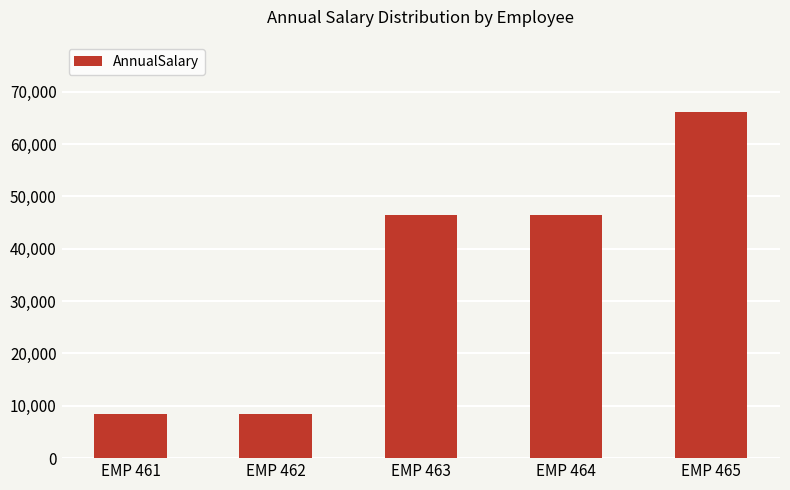

What is the change in value from EMP 461 to EMP 463?

+37934.0